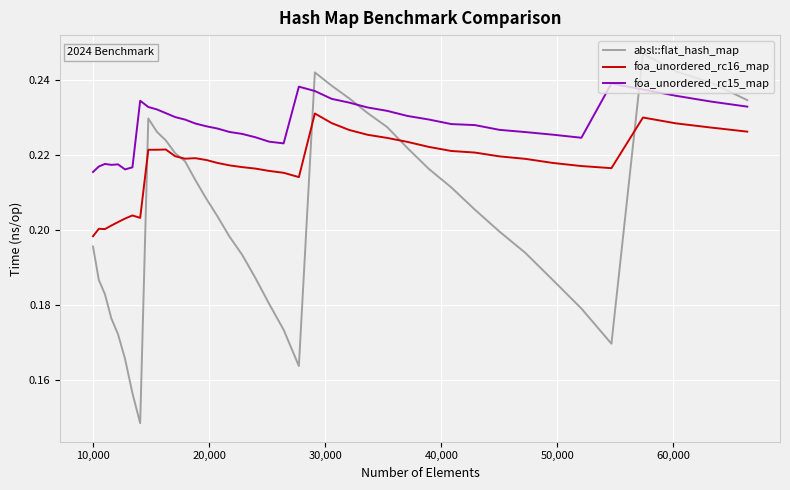

Which series has the largest total across all categories?

foa_unordered_rc15_map